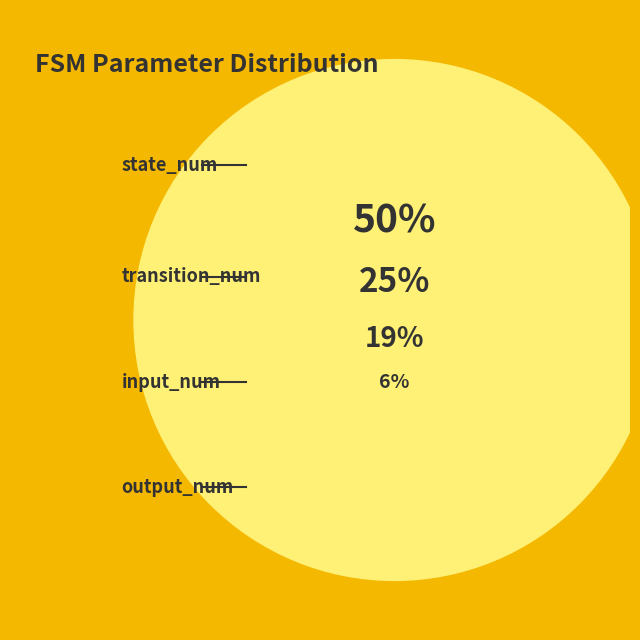

Rank the categories by value from highest to lowest.

state_num, transition_num, input_num, output_num